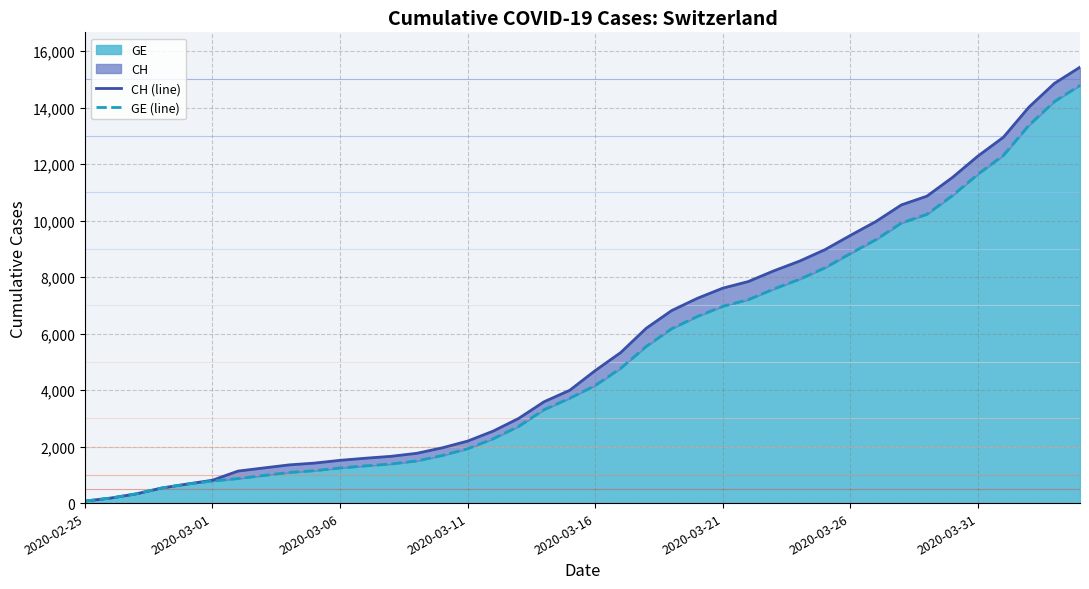

Which series changed the most between 15 and 29?

CH (line)